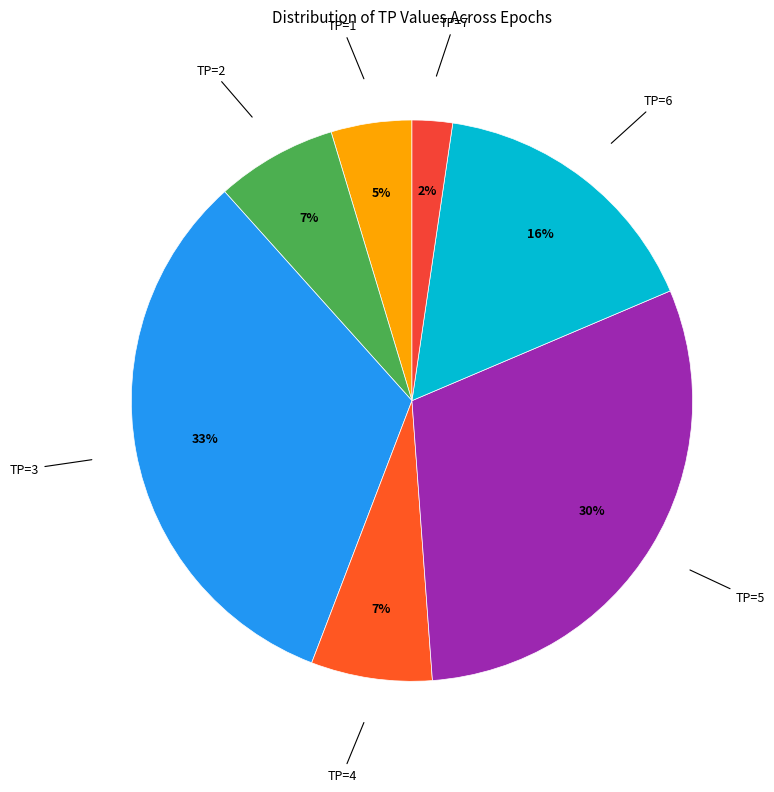

Count the number of slices in the pie.

7